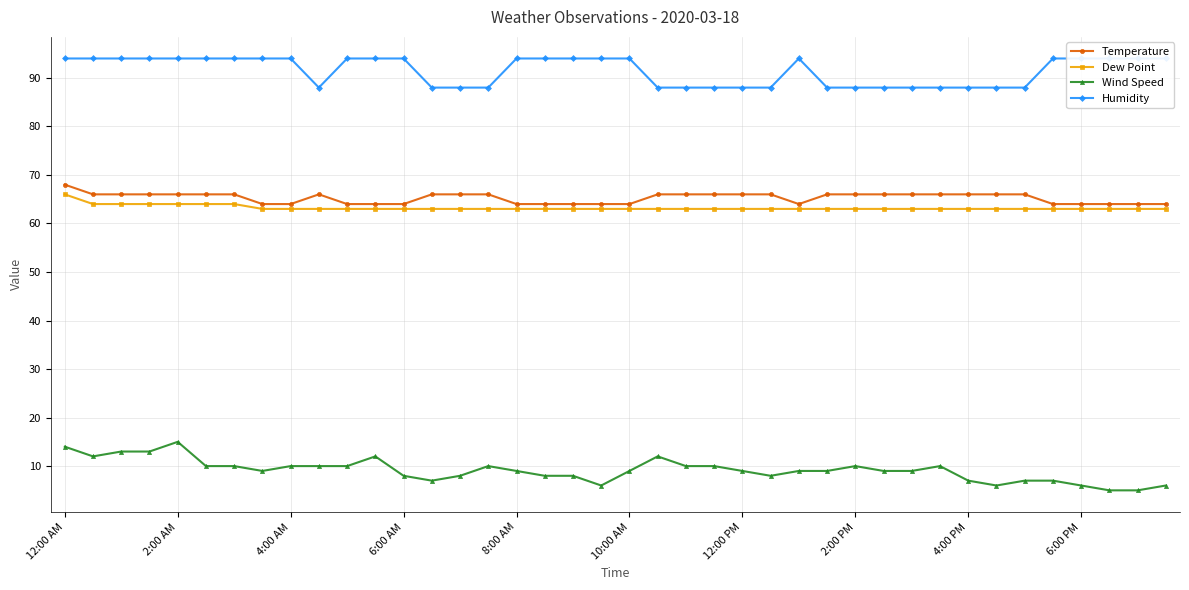

What is the difference between the maximum and second lowest values in the Dew Point series?

3